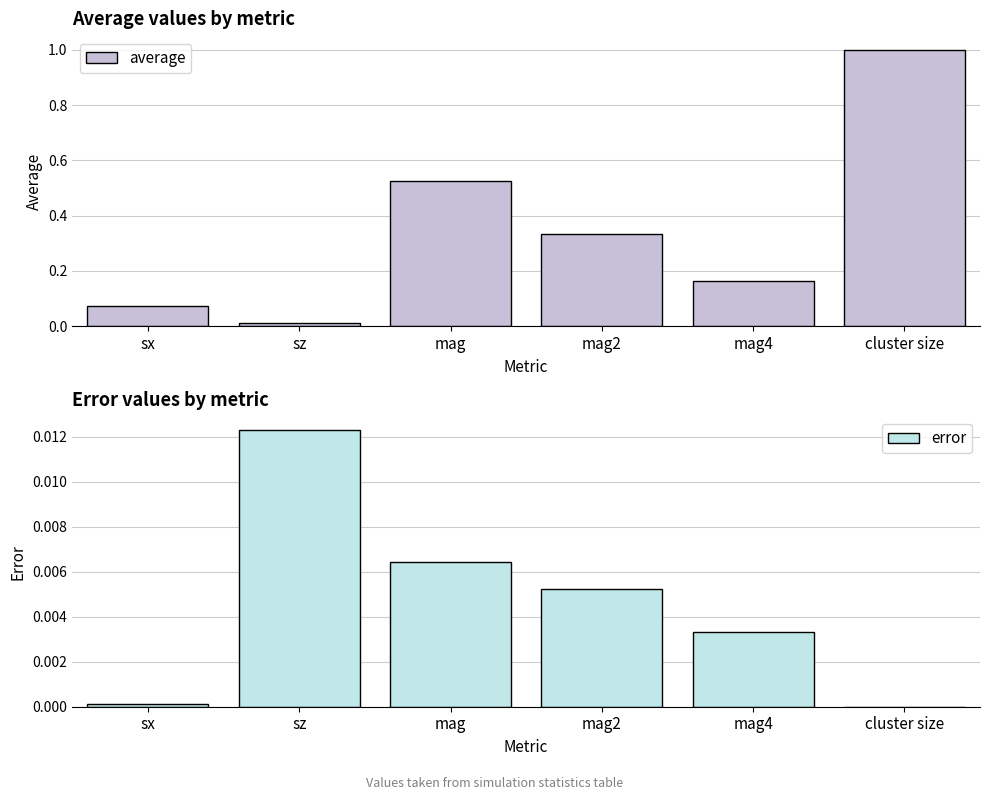

Reading left to right, what are all the values shown in this chart?

average: sx=0.1	sz=0.0	mag=0.5	mag2=0.3	mag4=0.2	cluster size=1.0
error: sx=0.0	sz=0.0	mag=0.0	mag2=0.0	mag4=0.0	cluster size=0.0